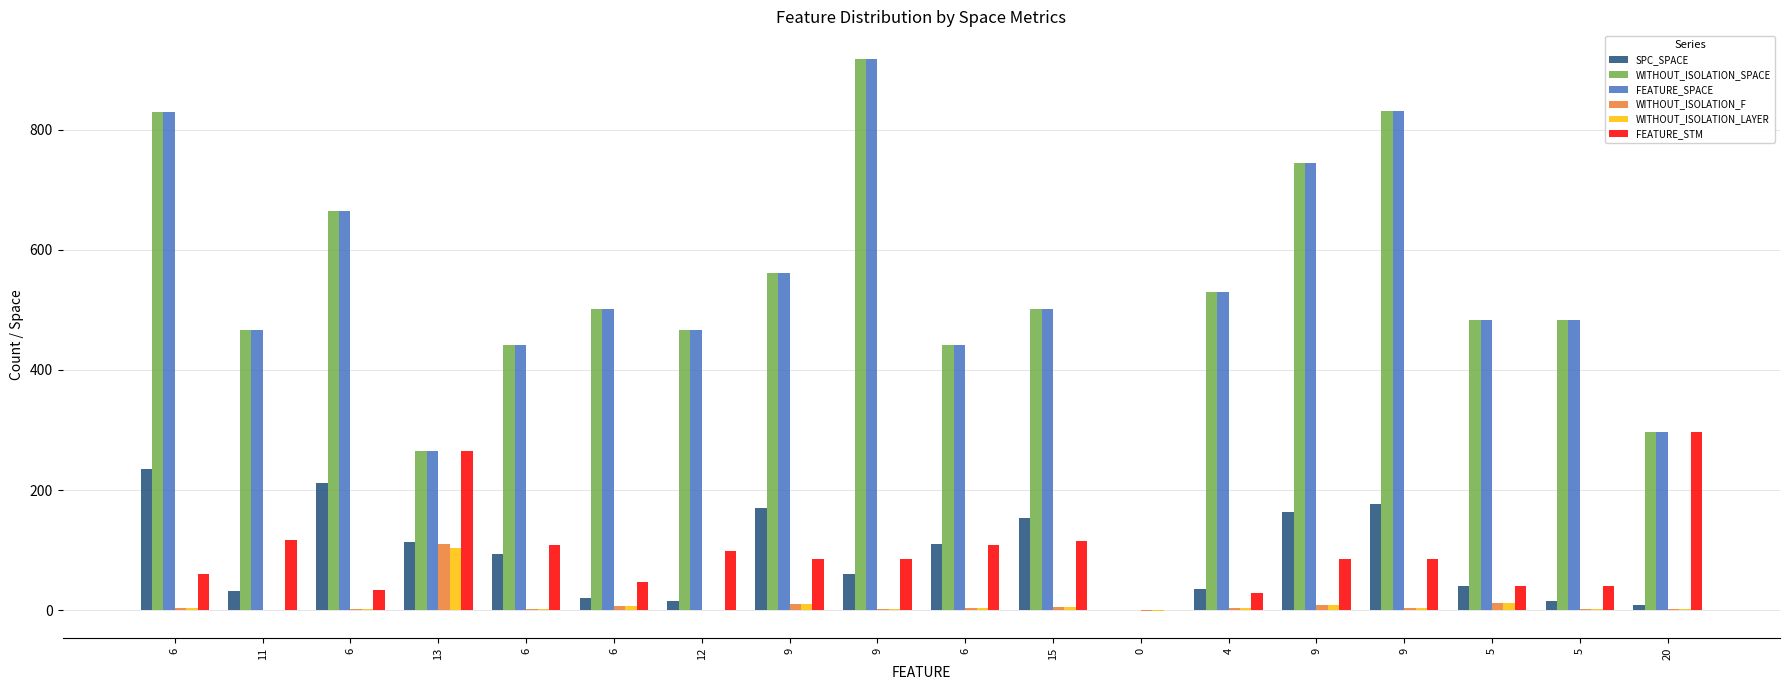

Is the value of SPC_SPACE at 9 greater than the value of FEATURE_STM at 6?

Yes